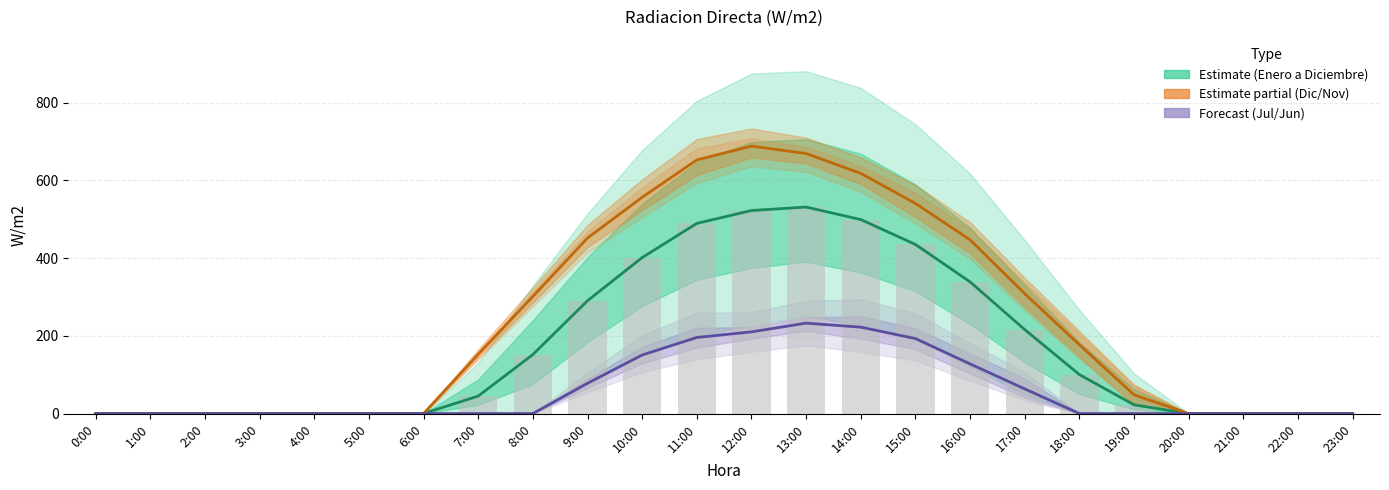

Are the bars grouped side by side (vs. stacked)?

Yes